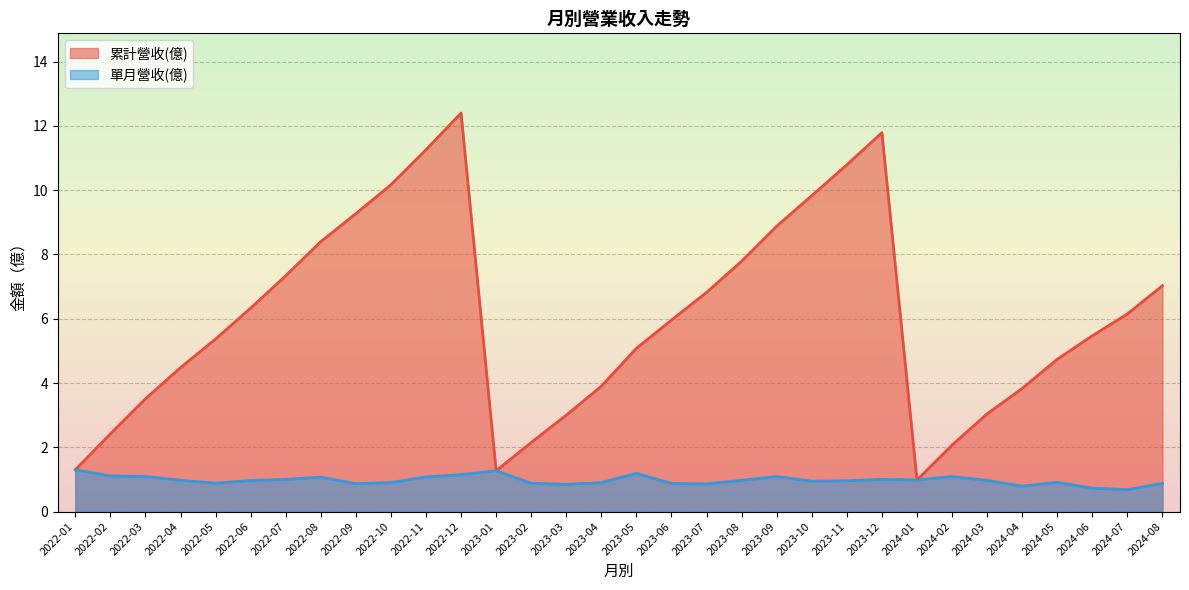

At which category does the chart reach its minimum across all series?

2024-07